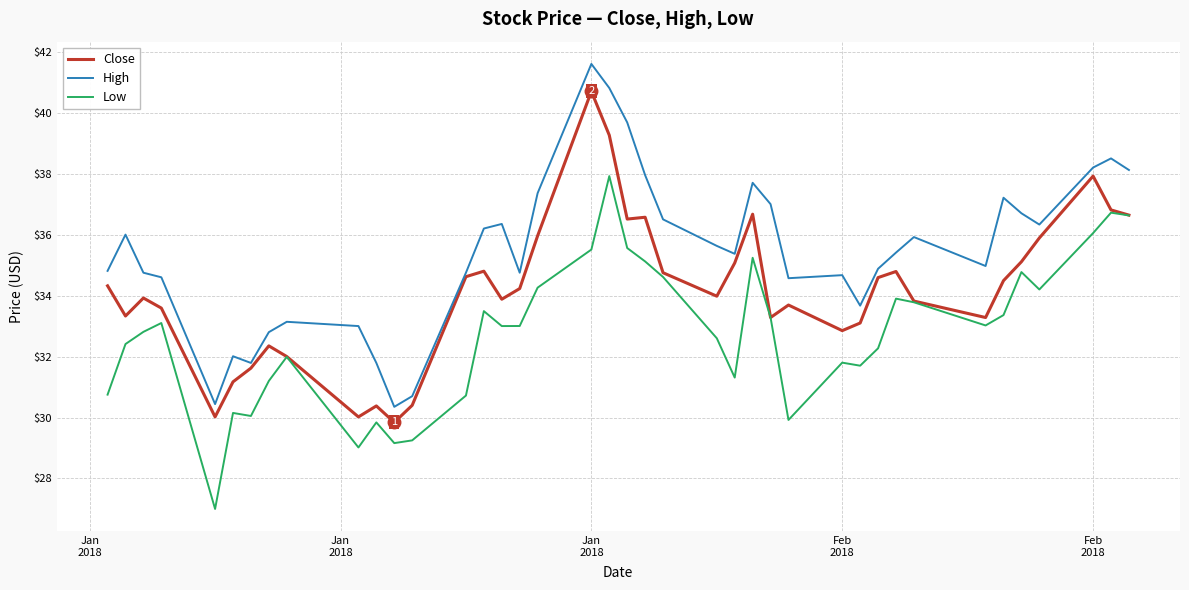

List the series in order of their peak value, highest first.

High, Close, Low